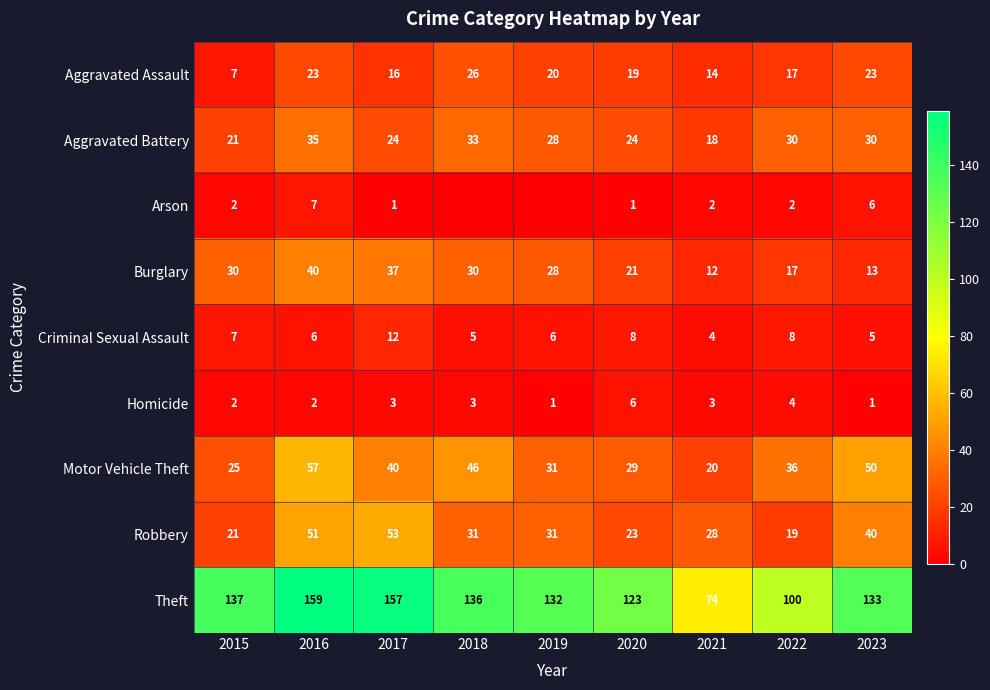

What is the sum of all Motor Vehicle Theft values?

334